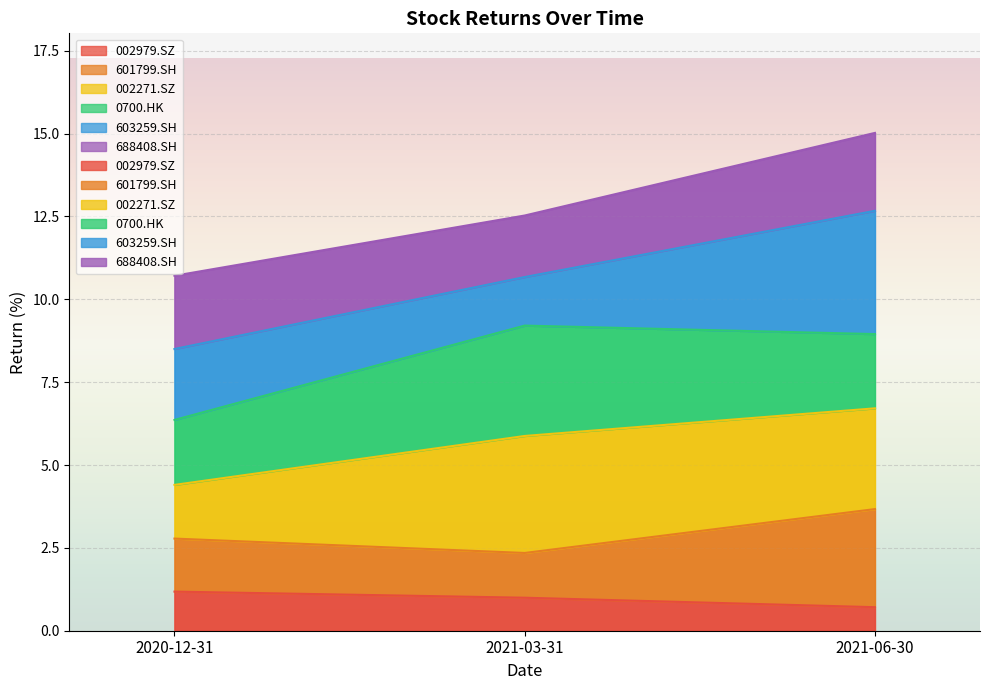

What is the label of the 1st point from the right?

2021-06-30